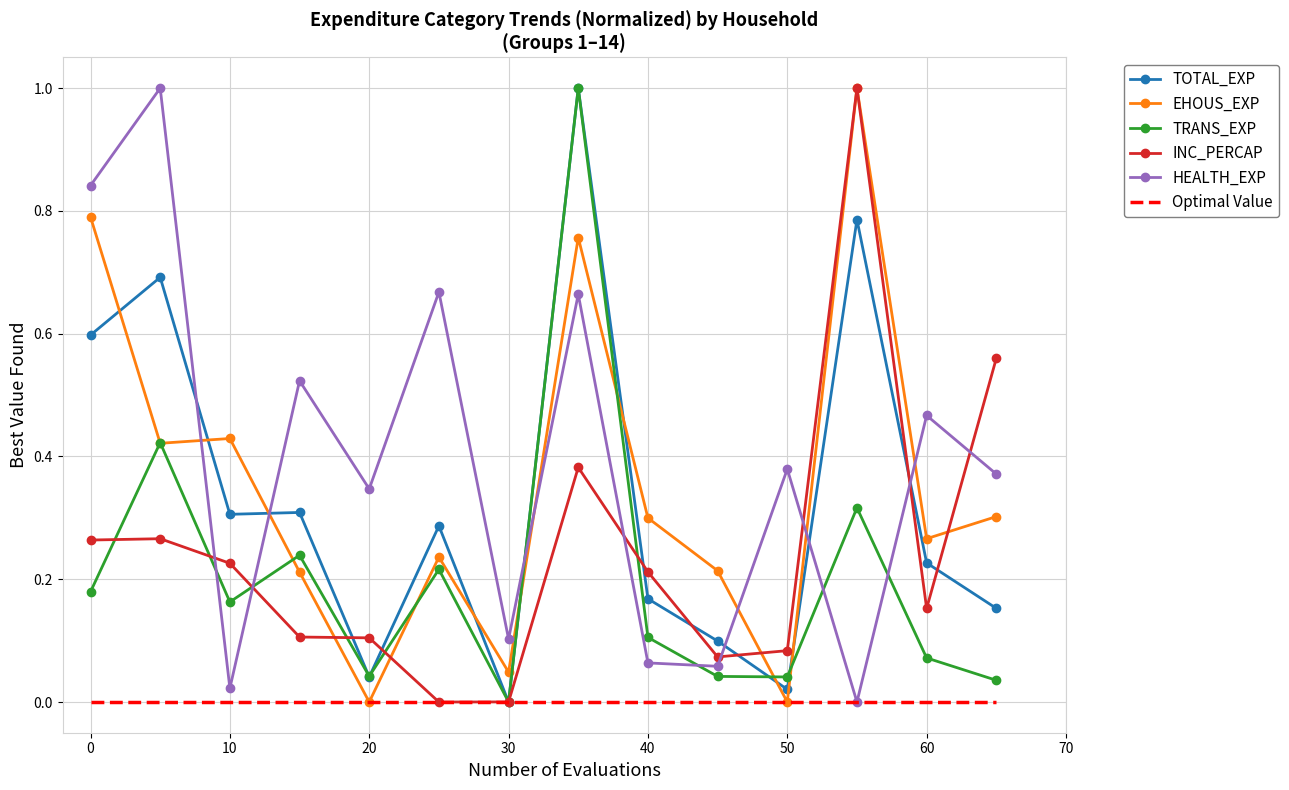

What are all the series names shown in the legend?

TOTAL_EXP, EHOUS_EXP, TRANS_EXP, INC_PERCAP, HEALTH_EXP, Optimal Value